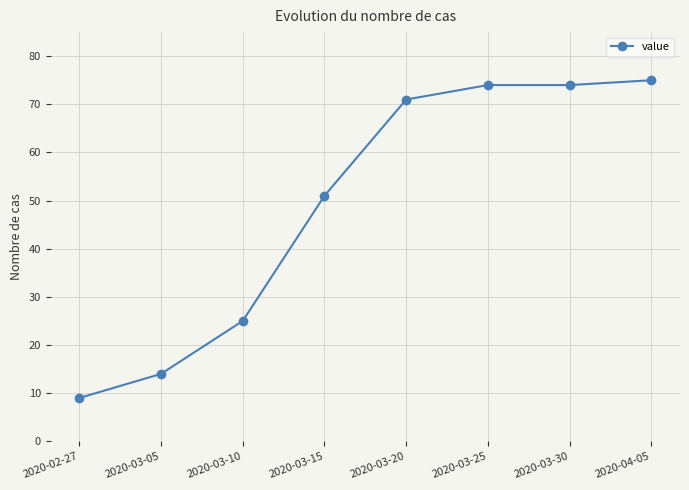

Reading left to right, list all the values displayed in this chart.

2020-02-27=9	2020-03-05=14	2020-03-10=25	2020-03-15=51	2020-03-20=71	2020-03-25=74	2020-03-30=74	2020-04-05=75